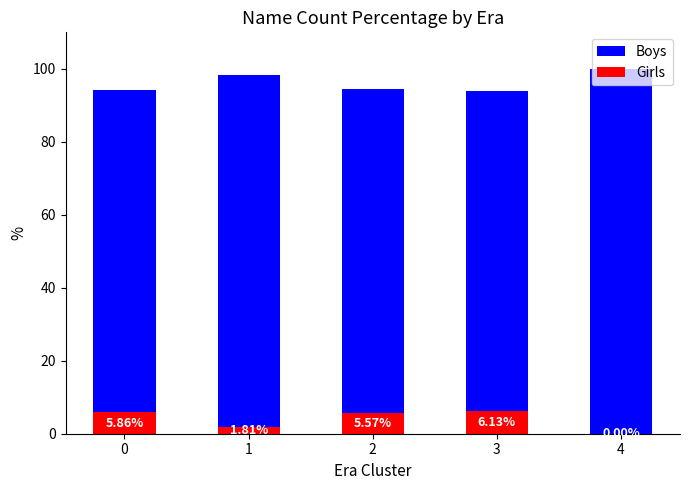

Between 3 and 4, which is larger?

4